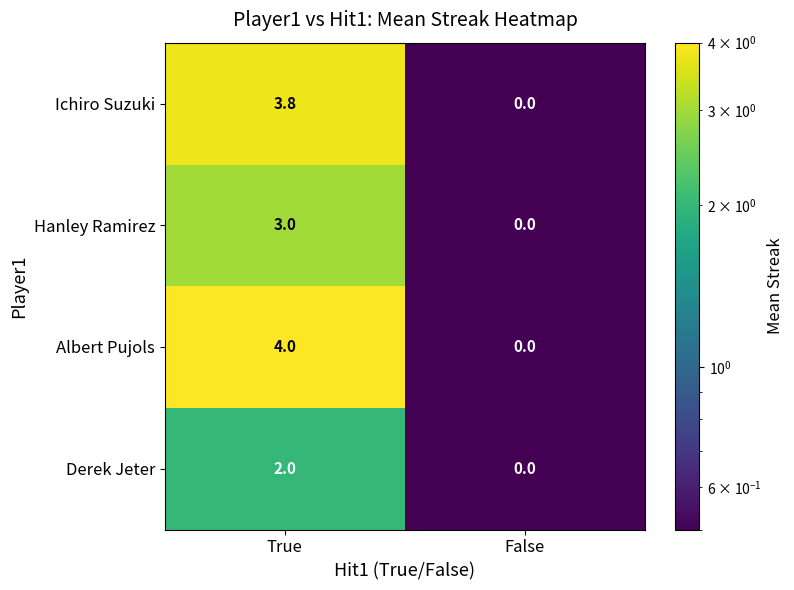

Reading left to right, extract all data points from this chart.

Ichiro Suzuki: 3.8	0.0
Hanley Ramirez: 3.0	0.0
Albert Pujols: 4.0	0.0
Derek Jeter: 2.0	0.0